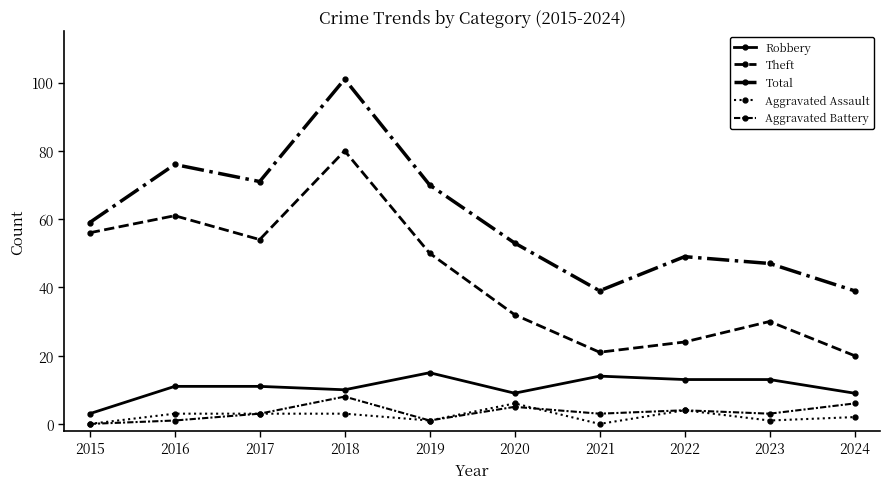

At which category is the sum across all series the highest?

2018